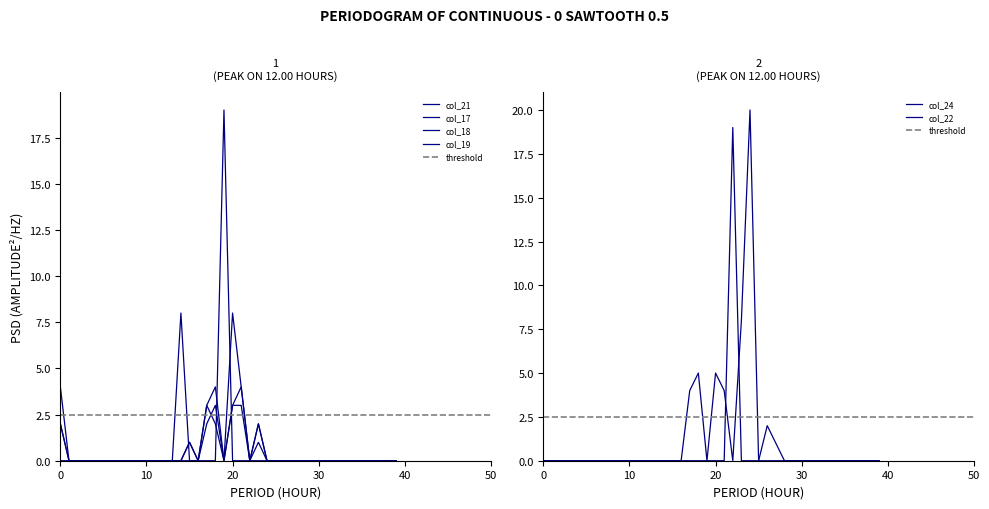

At 6, list the series in order from smallest to largest.

col_21, col_24, col_17, col_18, col_19, col_22